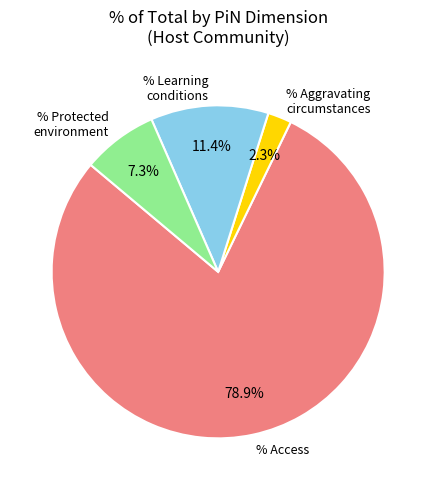

Which slice represents more than half of the pie?

% Access